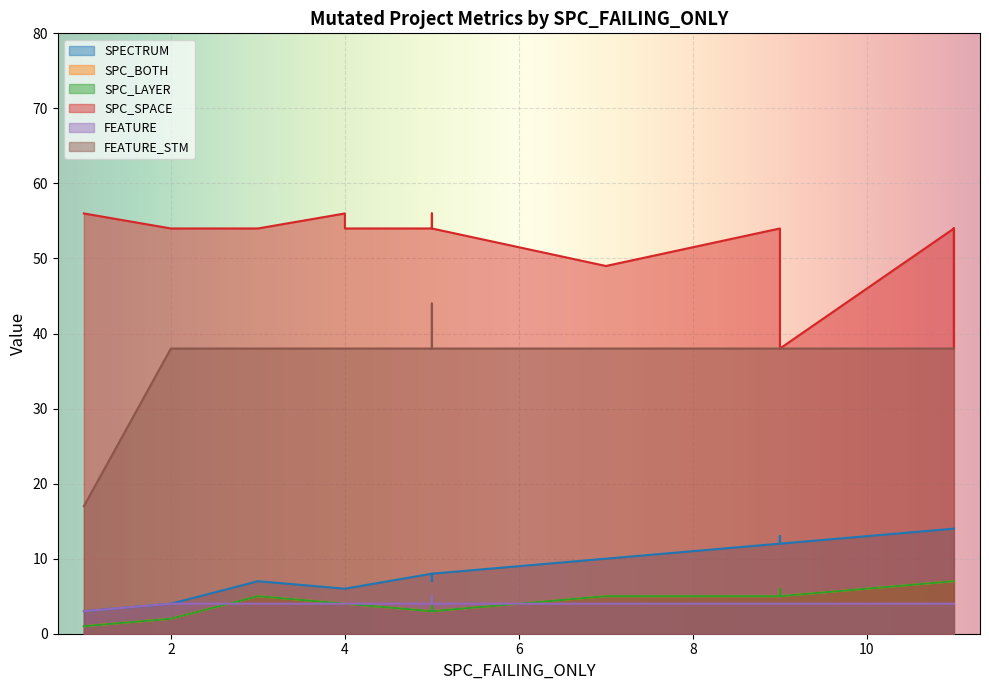

Where is the first local minimum for FEATURE?

1